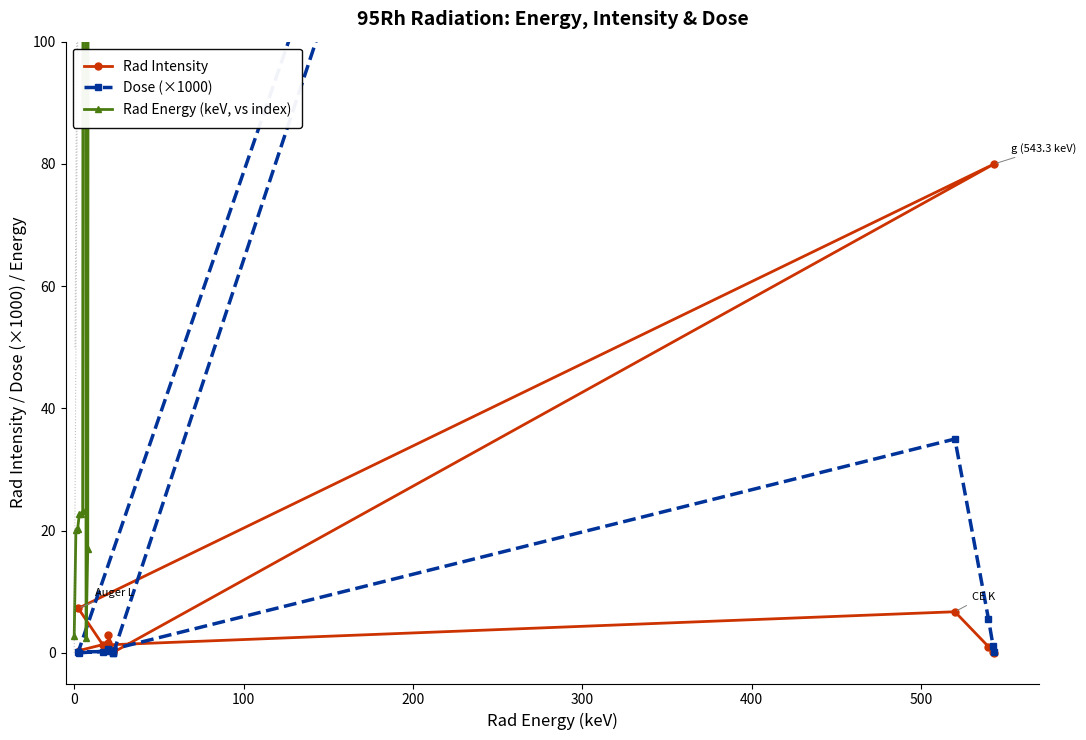

What is the value of the Rad Intensity point at the 1st from the left?

7.3